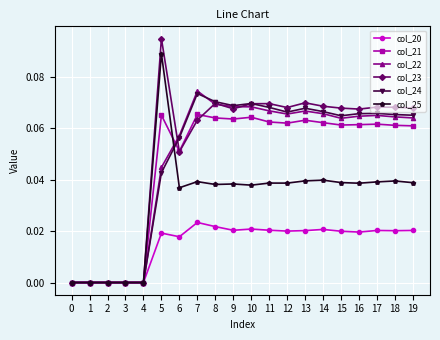

At which category is the sum across all series the highest?

5